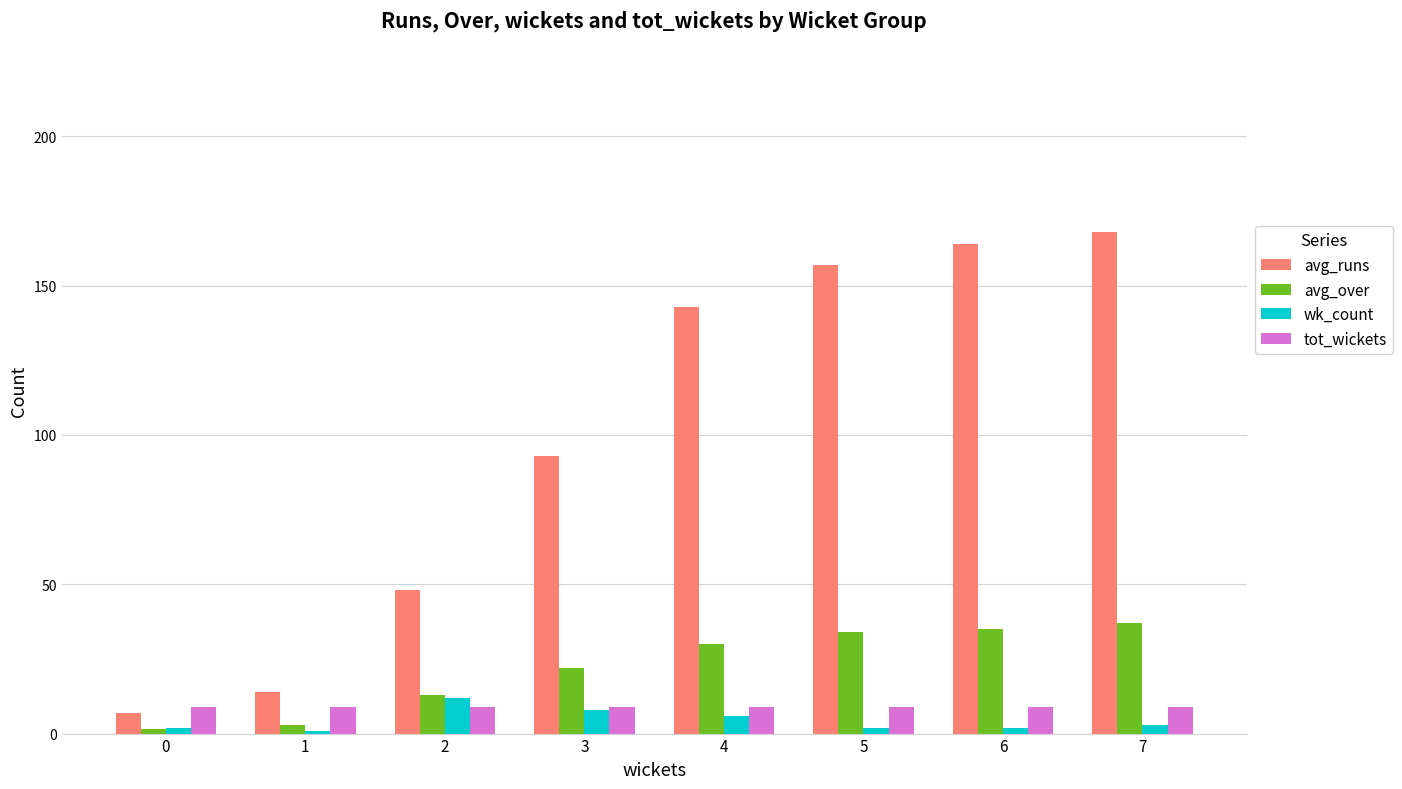

The wk_count series shows 1.0 at 1. True or false?

True